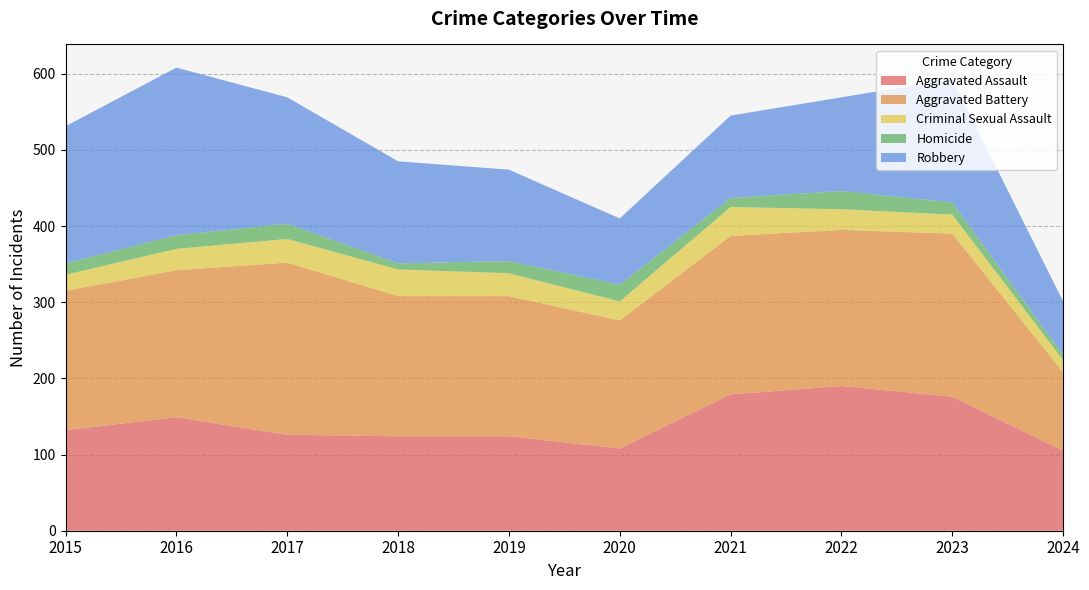

List the series in order of their peak value, highest first.

Aggravated Battery, Robbery, Aggravated Assault, Criminal Sexual Assault, Homicide